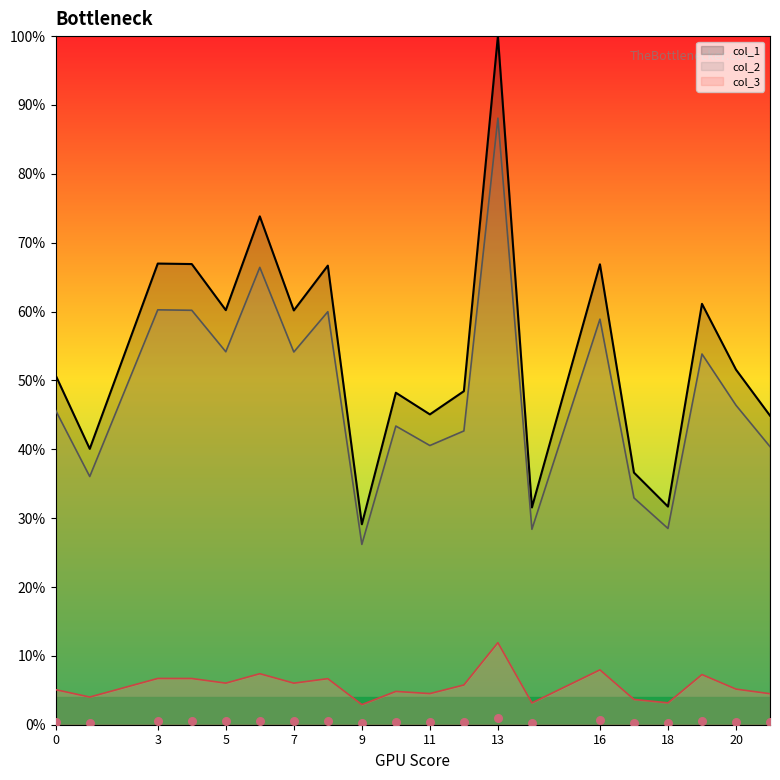

At how many categories does at least one series exceed 0?

20